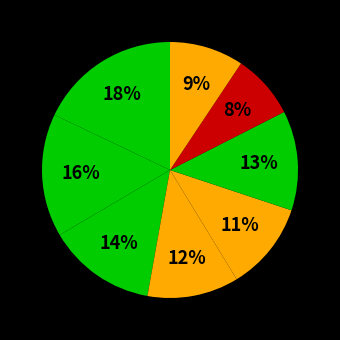

How many segments does this pie chart have?

8